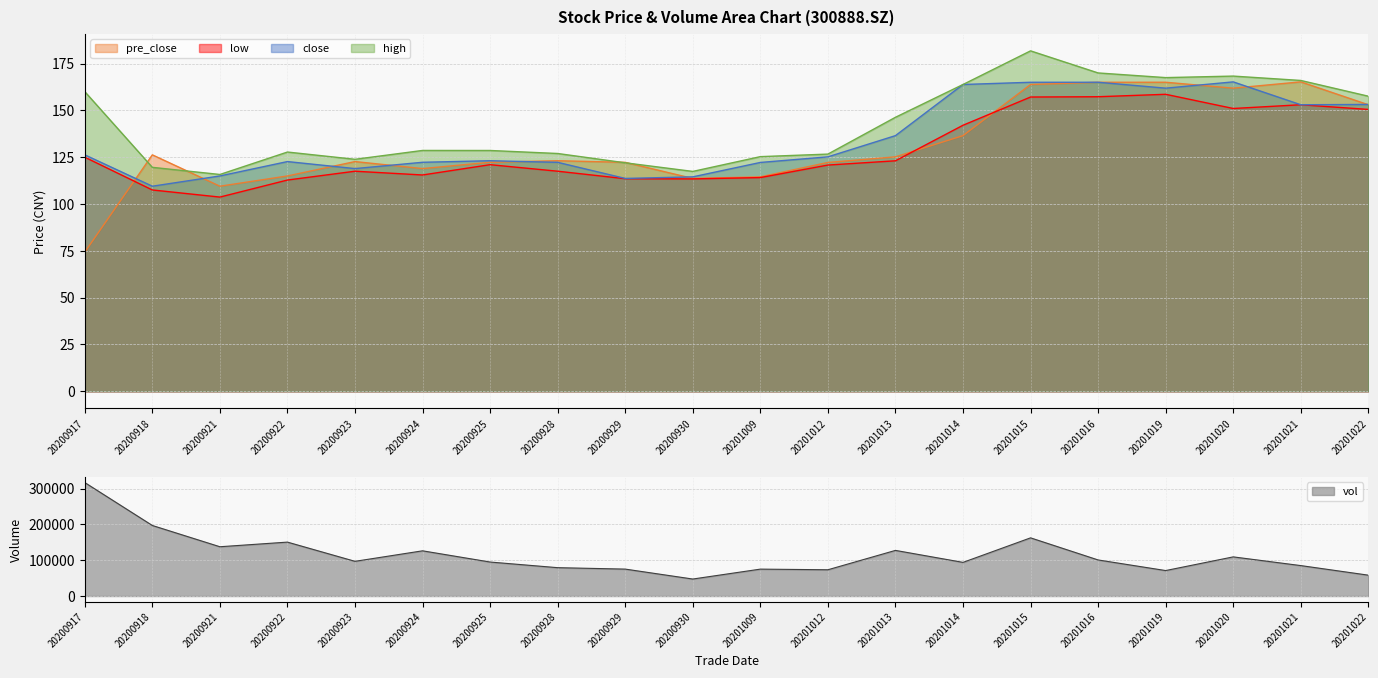

At how many categories does at least one series exceed 174733?

2